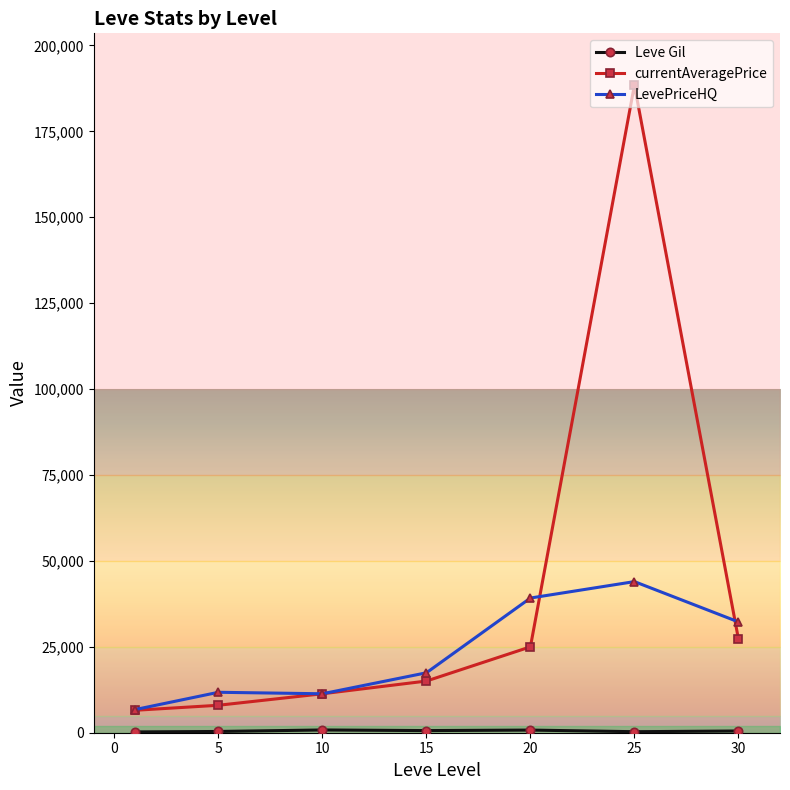

List the series in order of their peak value, lowest first.

Leve Gil, LevePriceHQ, currentAveragePrice